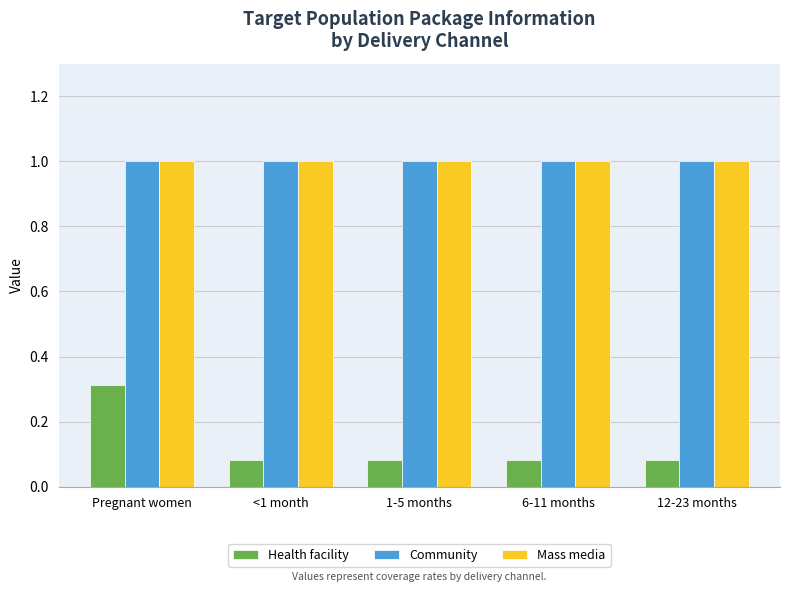

The value of Mass media at 6-11 months is 1.0. True or false?

True